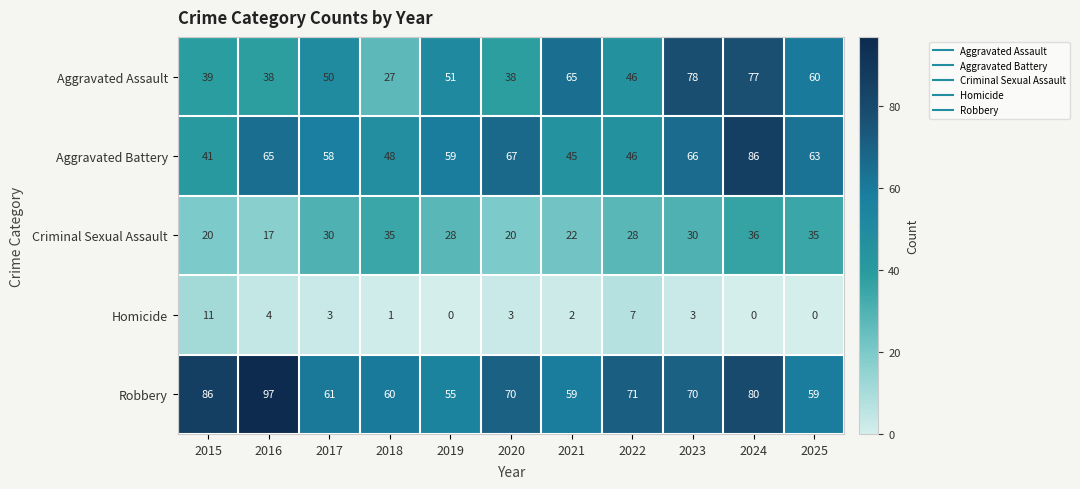

Which series changed the most between 2016 and 2025?

Robbery